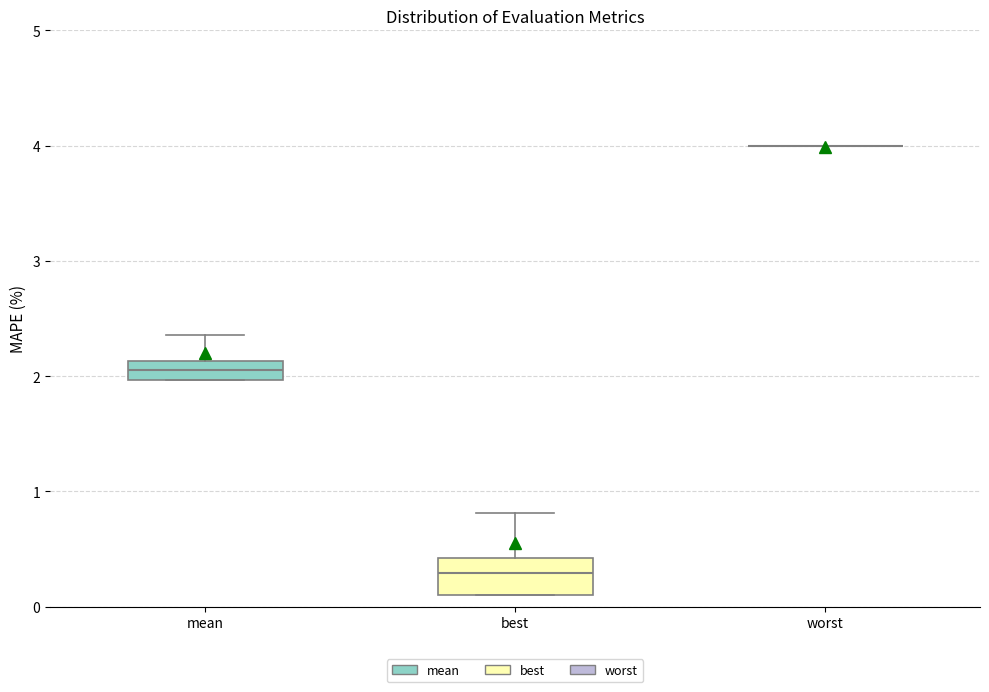

Which box is the tallest, from its lower edge to its upper edge?

best